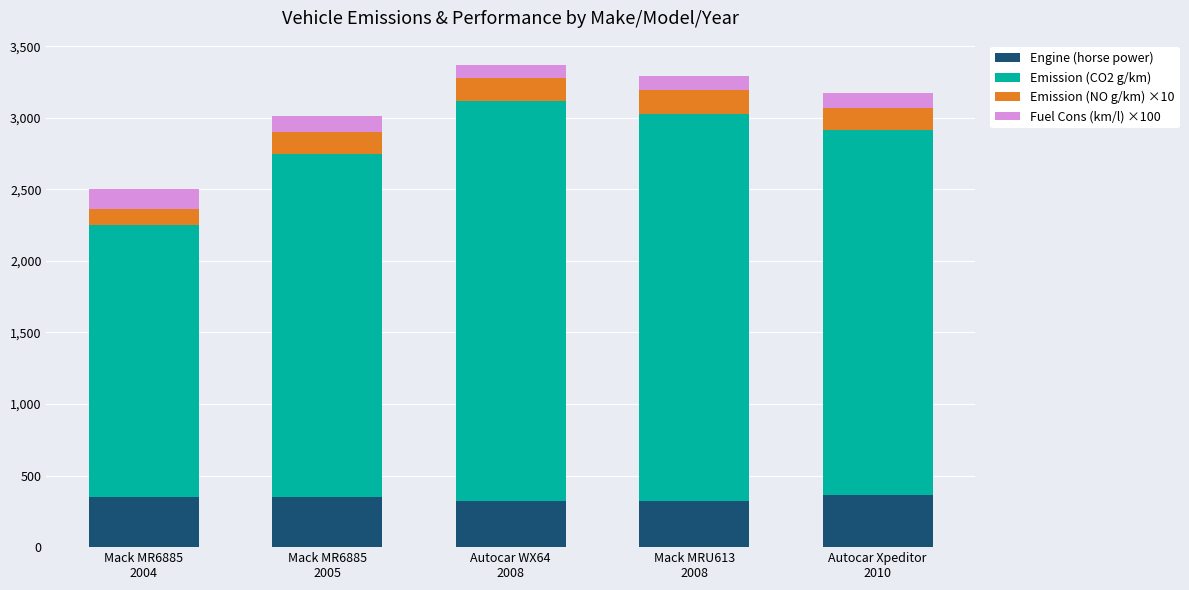

What is the sum of all Engine (horse power) values?

1710.0